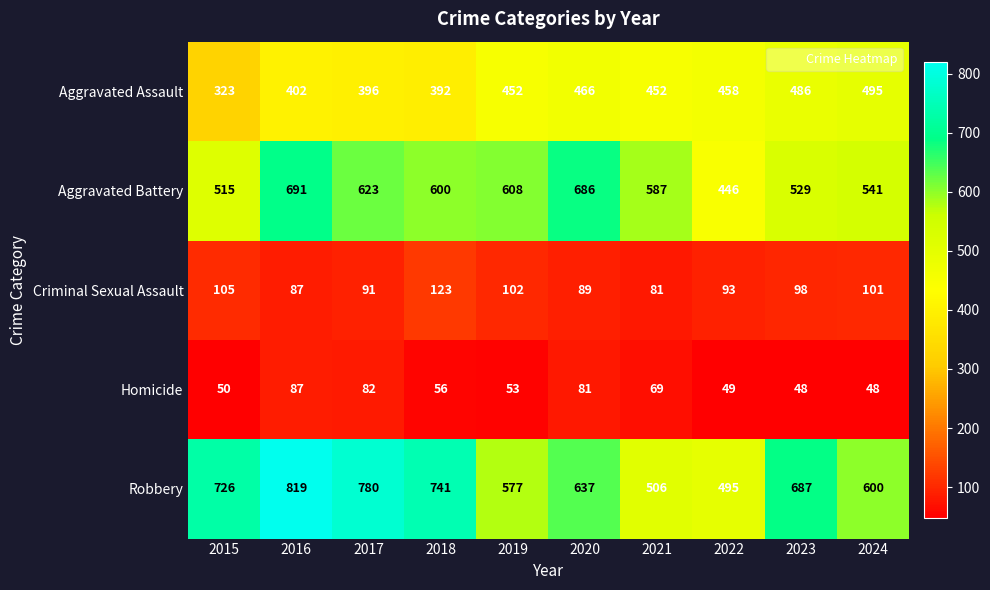

Which series has the widest spread of values?

Robbery